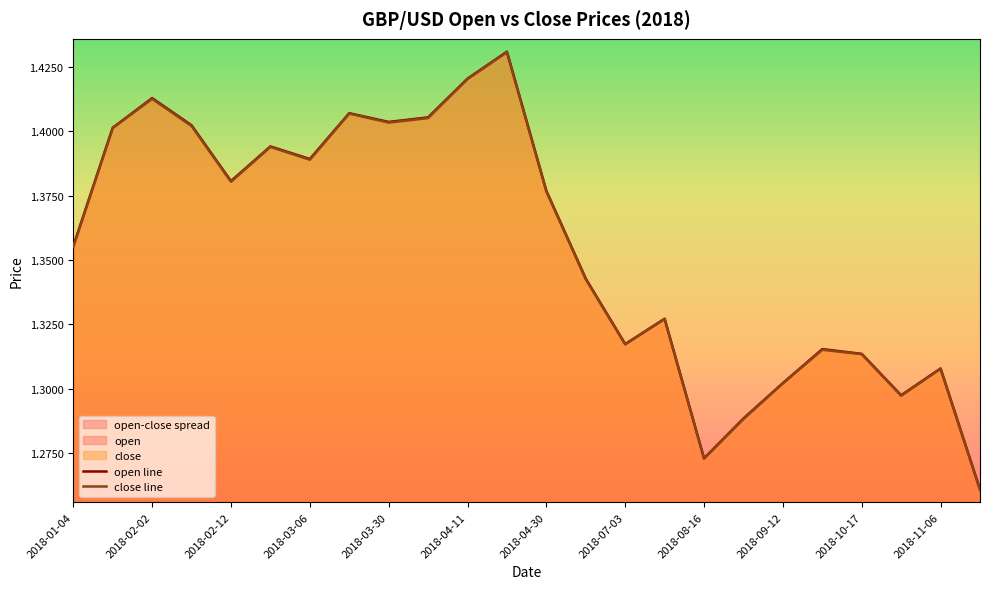

What is the difference between the maximum and minimum values in the close line series?

0.2